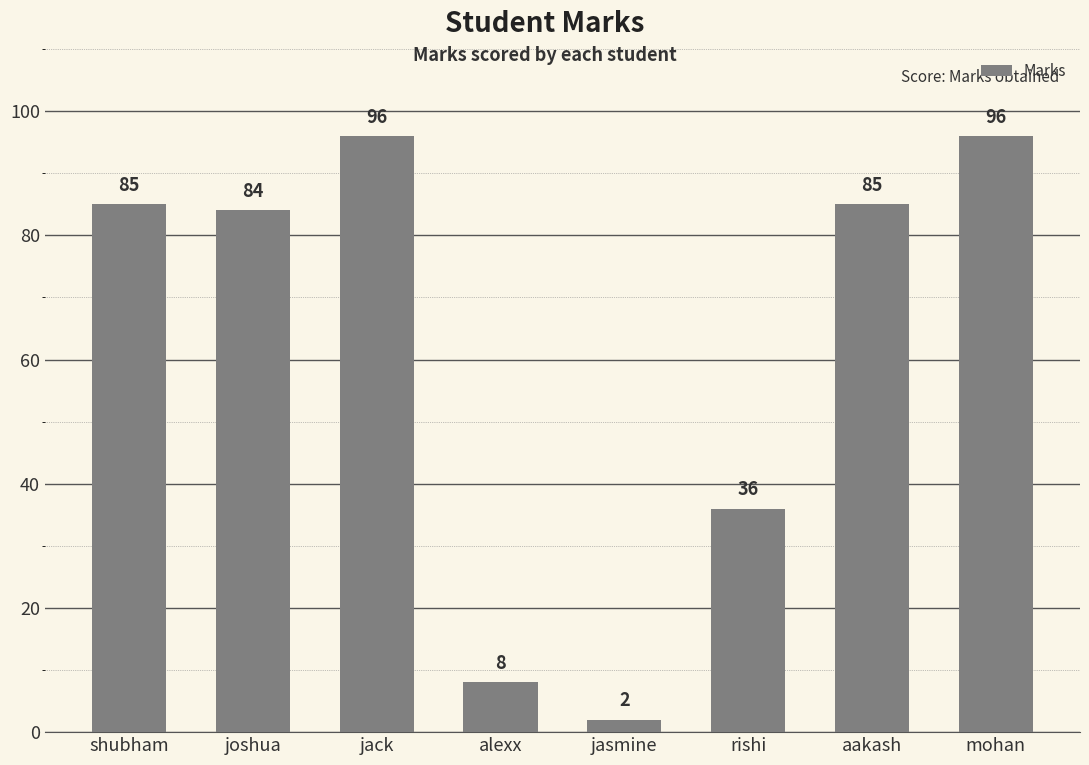

What is the label of the 7th bar from the left?

aakash